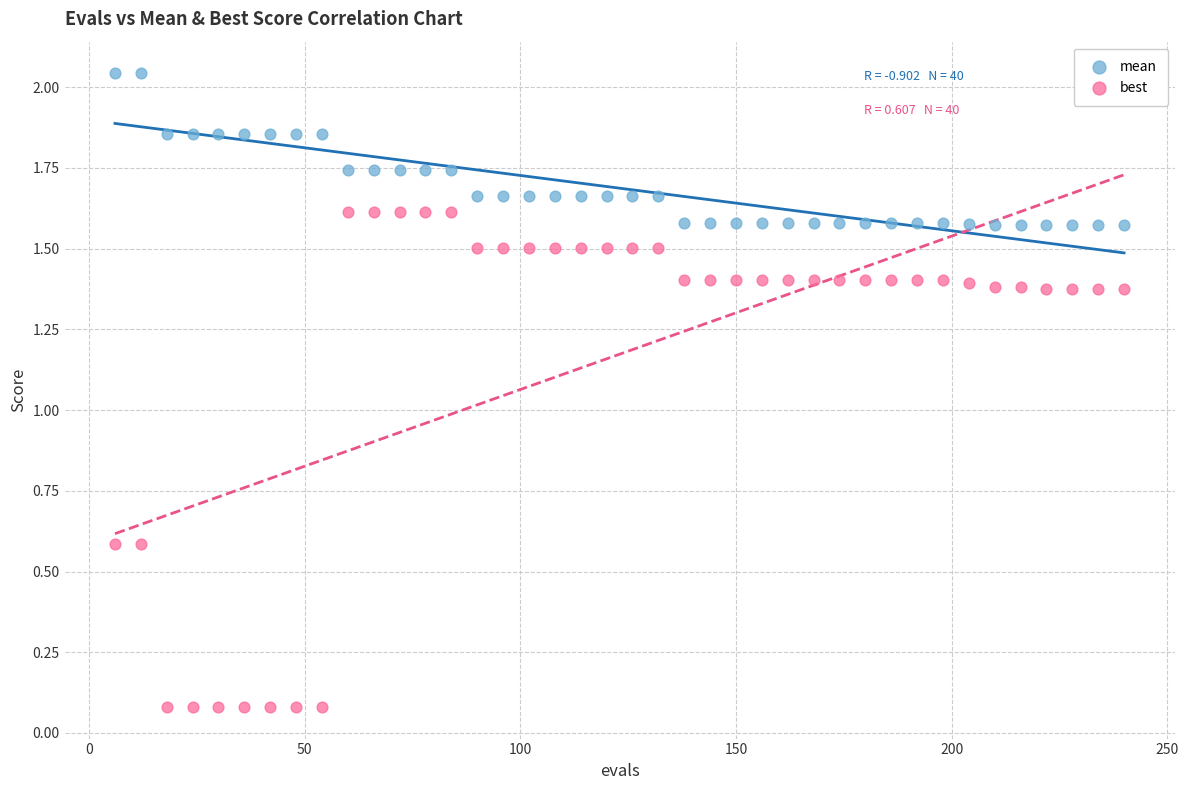

Across all data points, what is the range of X values (max minus min)?

234.0